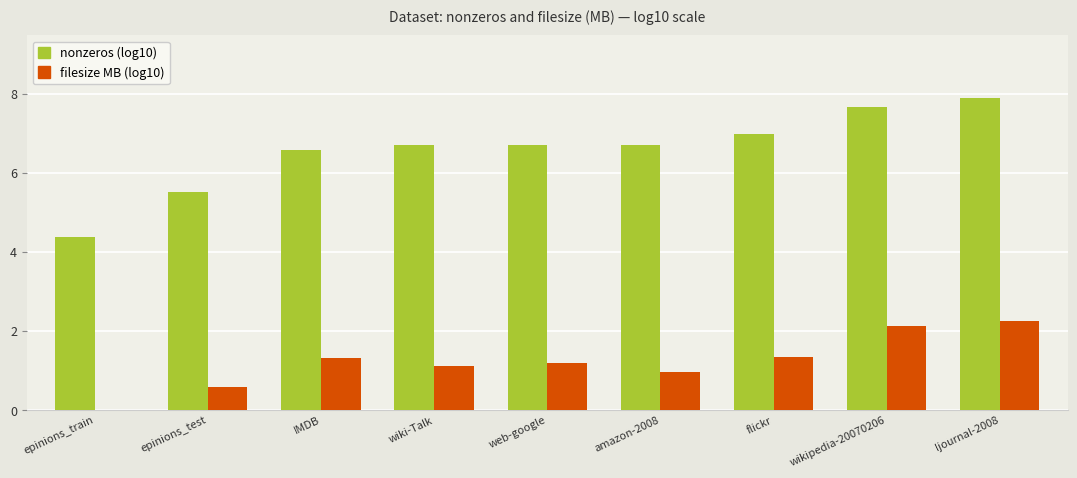

What is the sum of the filesize MB (log10) values at ljournal-2008 and epinions_test?

2.8